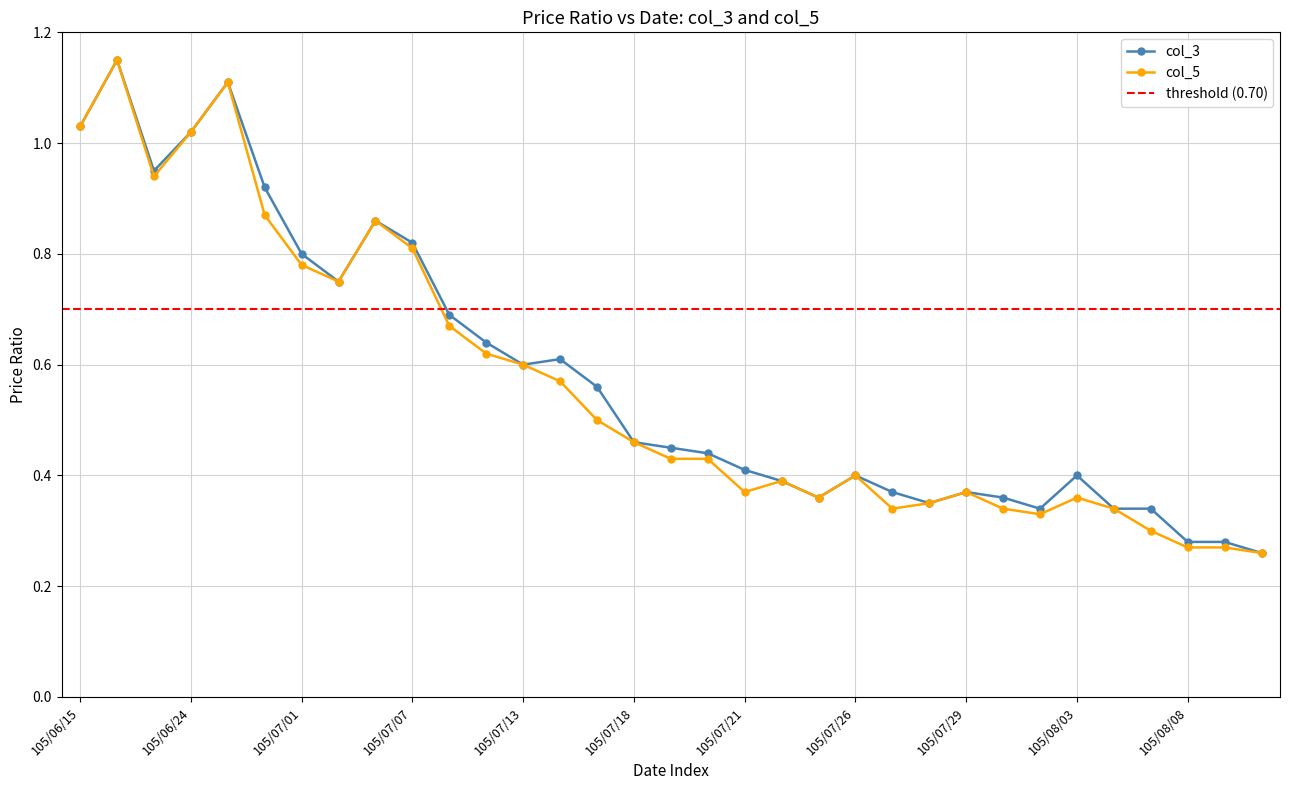

Reading right to left, transcribe all the data shown in this chart.

col_3: 105/08/10=0.3	105/08/09=0.3	105/08/08=0.3	105/08/05=0.3	105/08/04=0.3	105/08/03=0.4	105/08/02=0.3	105/08/01=0.4	105/07/29=0.4	105/07/28=0.3	105/07/27=0.4	105/07/26=0.4	105/07/25=0.4	105/07/22=0.4	105/07/21=0.4	105/07/20=0.4	105/07/19=0.5	105/07/18=0.5	105/07/15=0.6	105/07/14=0.6	105/07/13=0.6	105/07/12=0.6	105/07/11=0.7	105/07/07=0.8	105/07/06=0.9	105/07/04=0.8	105/07/01=0.8	105/06/30=0.9	105/06/27=1.1	105/06/24=1.0	105/06/23=0.9	105/06/16=1.1	105/06/15=1.0
col_5: 105/08/10=0.3	105/08/09=0.3	105/08/08=0.3	105/08/05=0.3	105/08/04=0.3	105/08/03=0.4	105/08/02=0.3	105/08/01=0.3	105/07/29=0.4	105/07/28=0.3	105/07/27=0.3	105/07/26=0.4	105/07/25=0.4	105/07/22=0.4	105/07/21=0.4	105/07/20=0.4	105/07/19=0.4	105/07/18=0.5	105/07/15=0.5	105/07/14=0.6	105/07/13=0.6	105/07/12=0.6	105/07/11=0.7	105/07/07=0.8	105/07/06=0.9	105/07/04=0.8	105/07/01=0.8	105/06/30=0.9	105/06/27=1.1	105/06/24=1.0	105/06/23=0.9	105/06/16=1.1	105/06/15=1.0